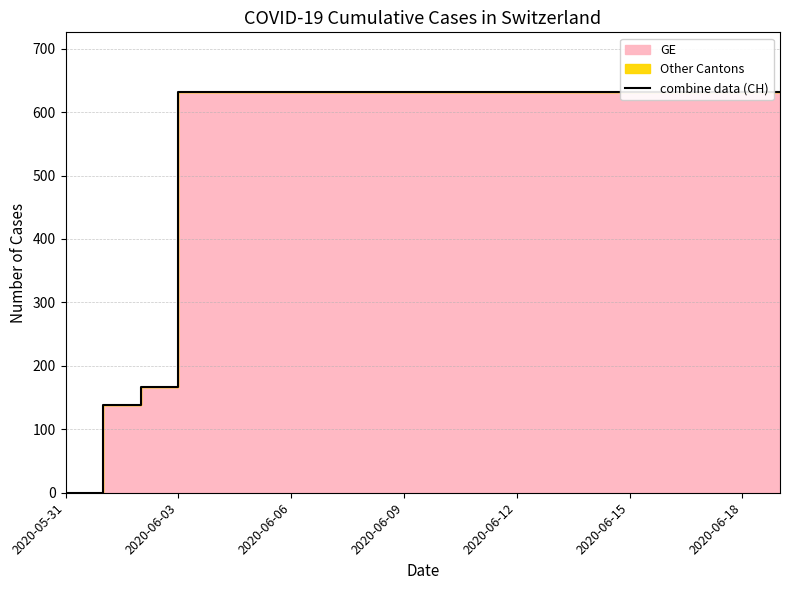

What is the difference between the values at 2020-05-31 and 2020-06-12?

631